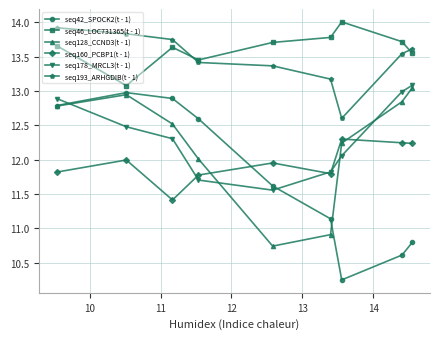

True or false: seq193_ARHGDIB(t - 1) and seq42_SPOCK2(t - 1) cross at least once.

False